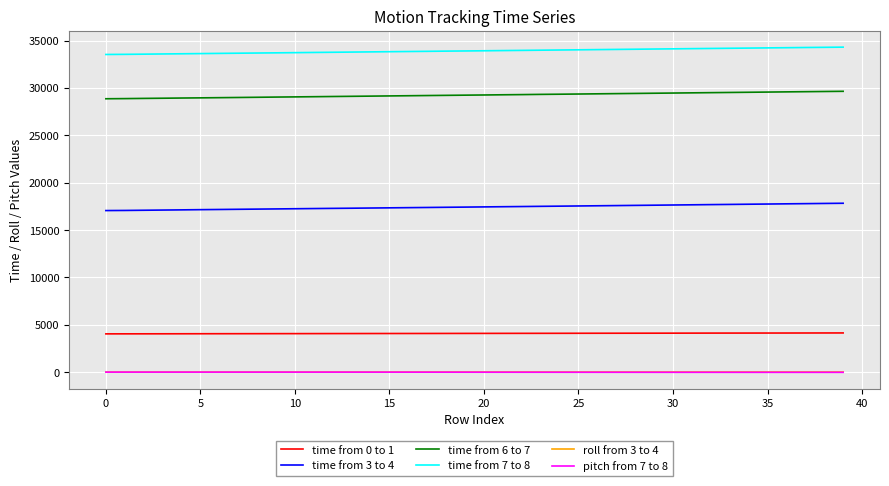

What is the greatest value displayed?

34305.0